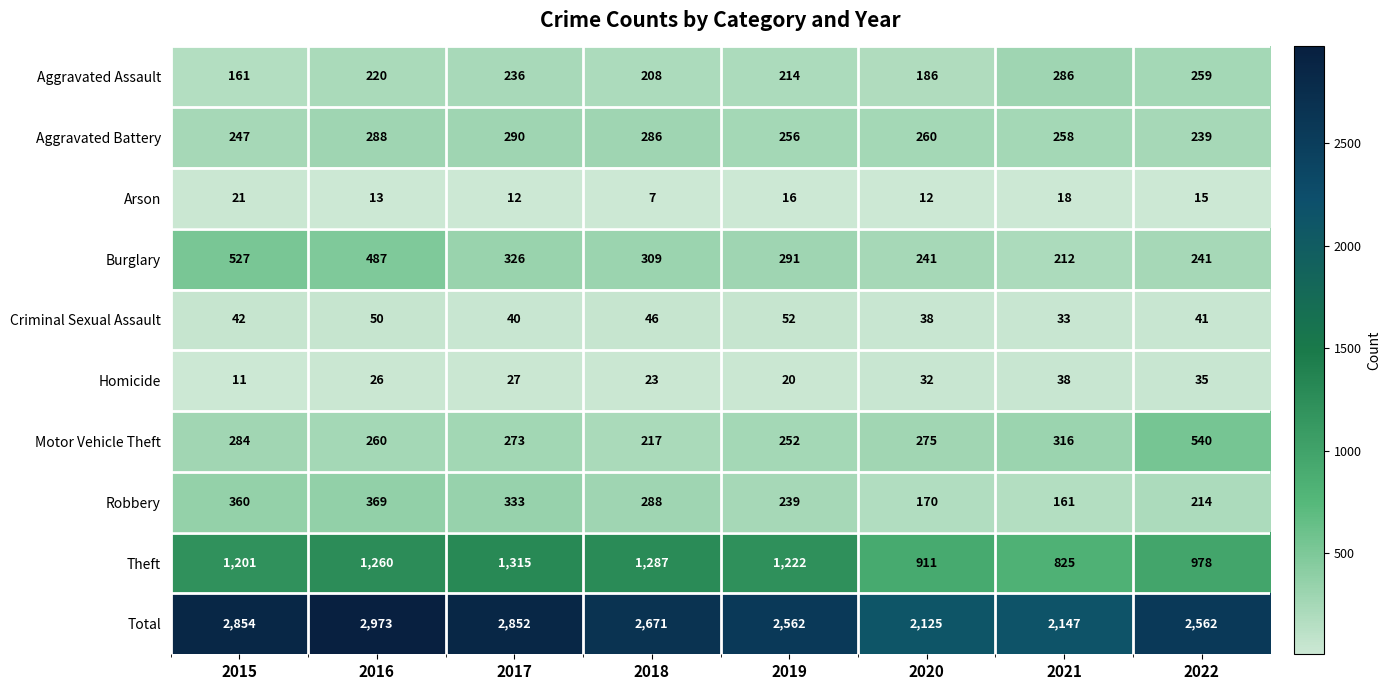

Is it true that Aggravated Assault equals 133 at 2022?

False